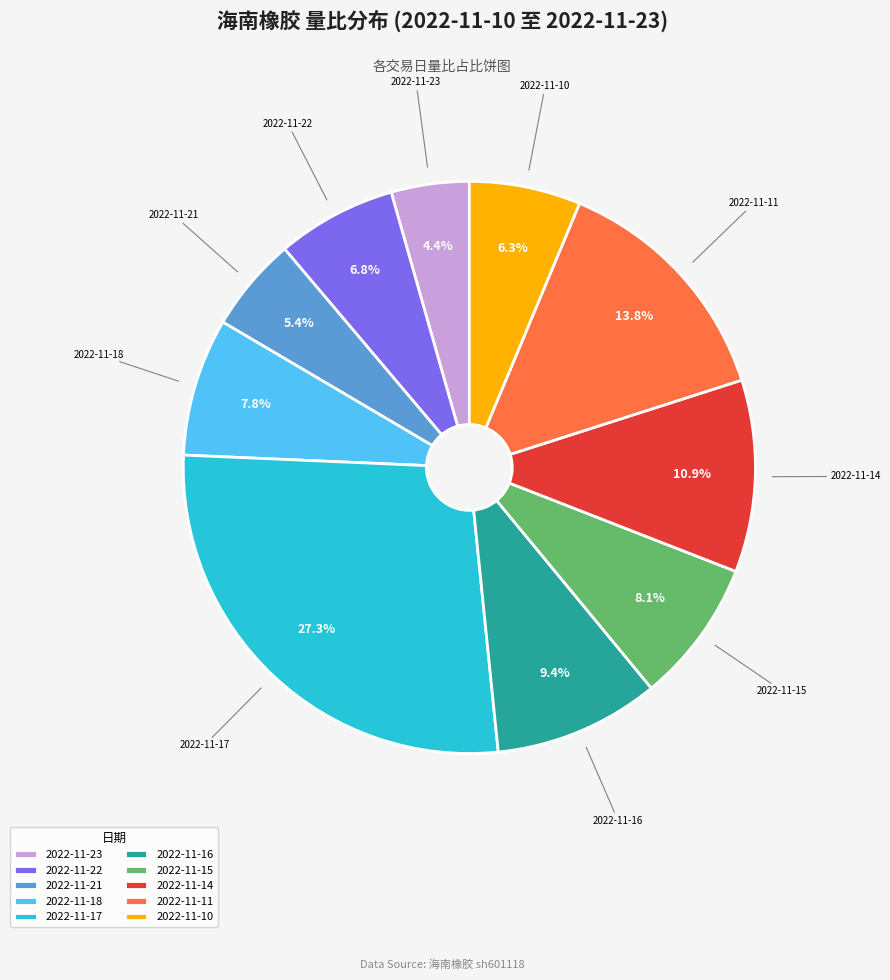

Do 2022-11-14 and 2022-11-17 together represent more than half of the pie?

No